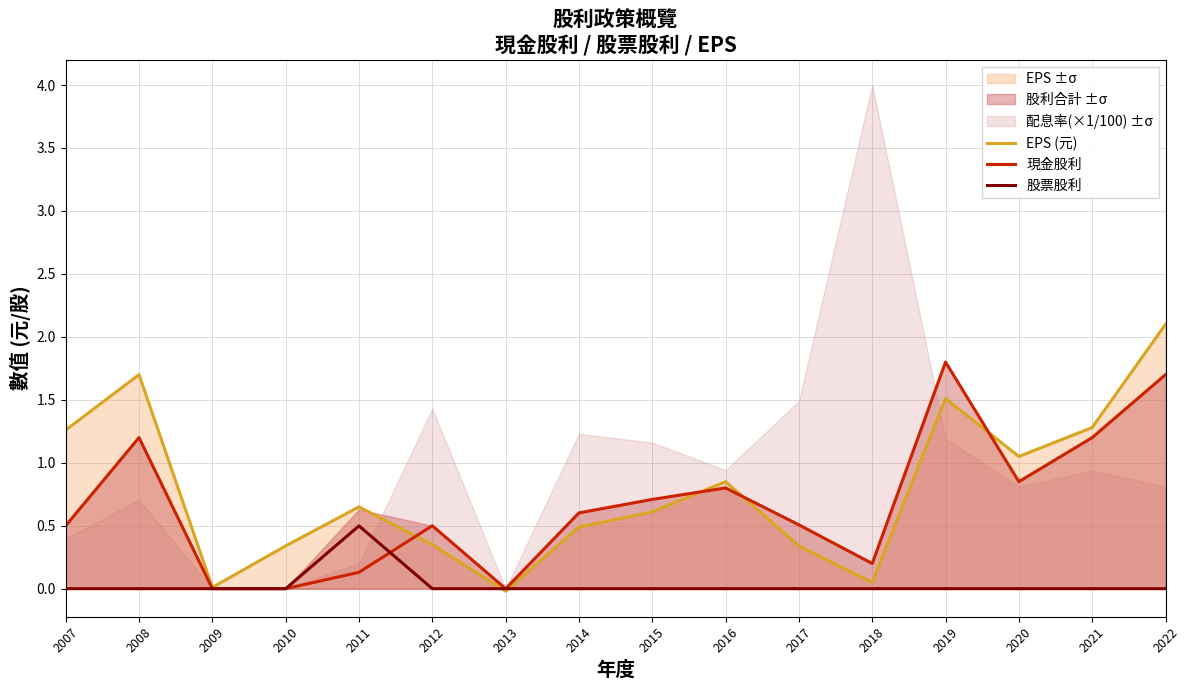

How many lines are shown in the chart?

3